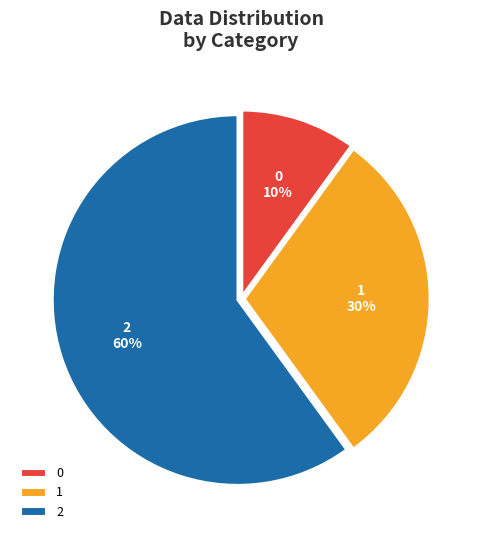

Combined, do 1 and 2 account for over 50%?

Yes